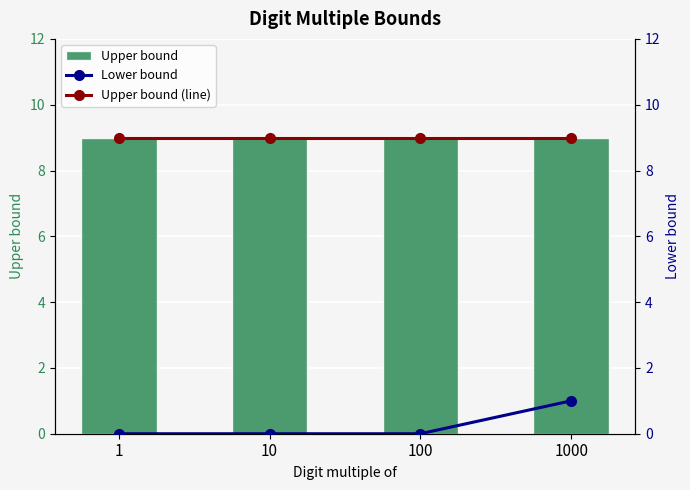

At which category is the sum across all series the highest?

1000